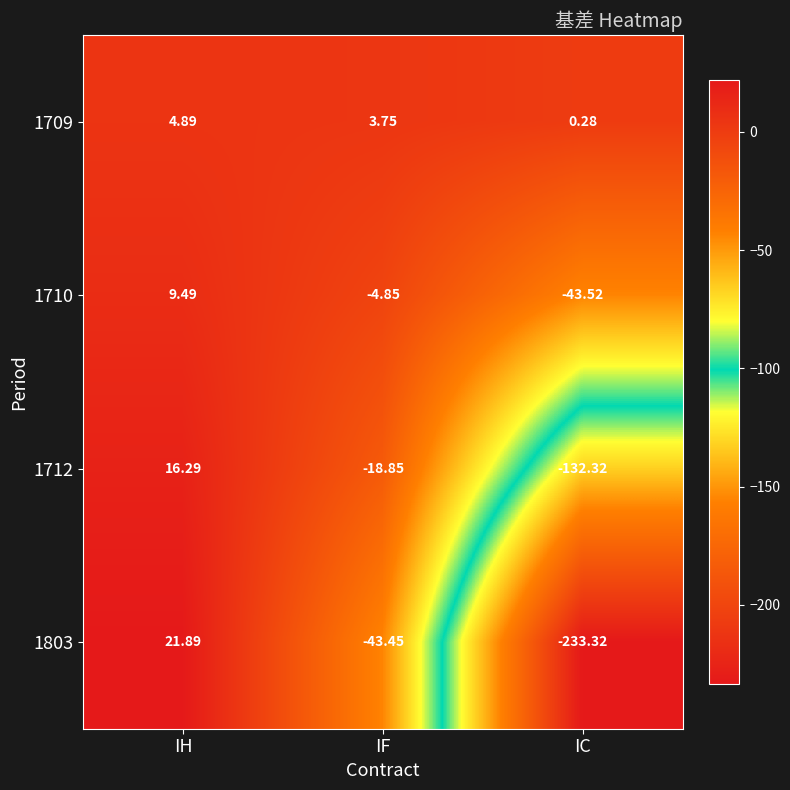

At IH, list the series in order from largest to smallest.

1803, 1712, 1710, 1709